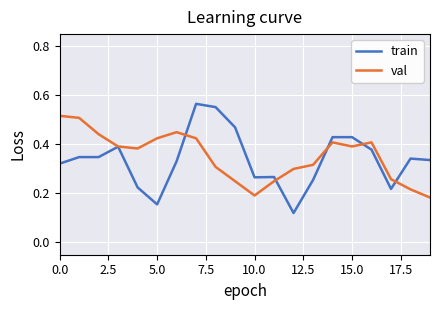

Rank the series by their maximum value, from lowest to highest.

val, train